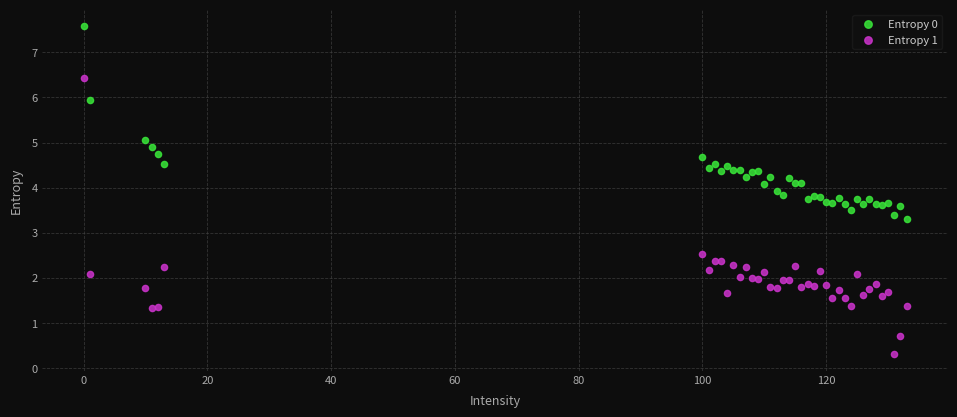

What are all the series names shown in the legend?

Entropy 0, Entropy 1